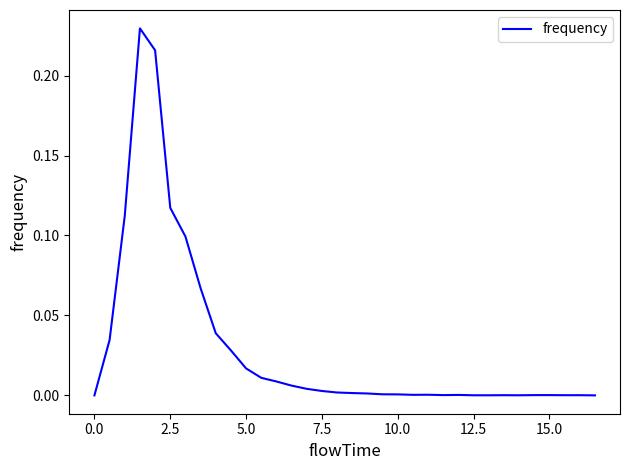

What is the difference between the second highest and minimum values?

0.2